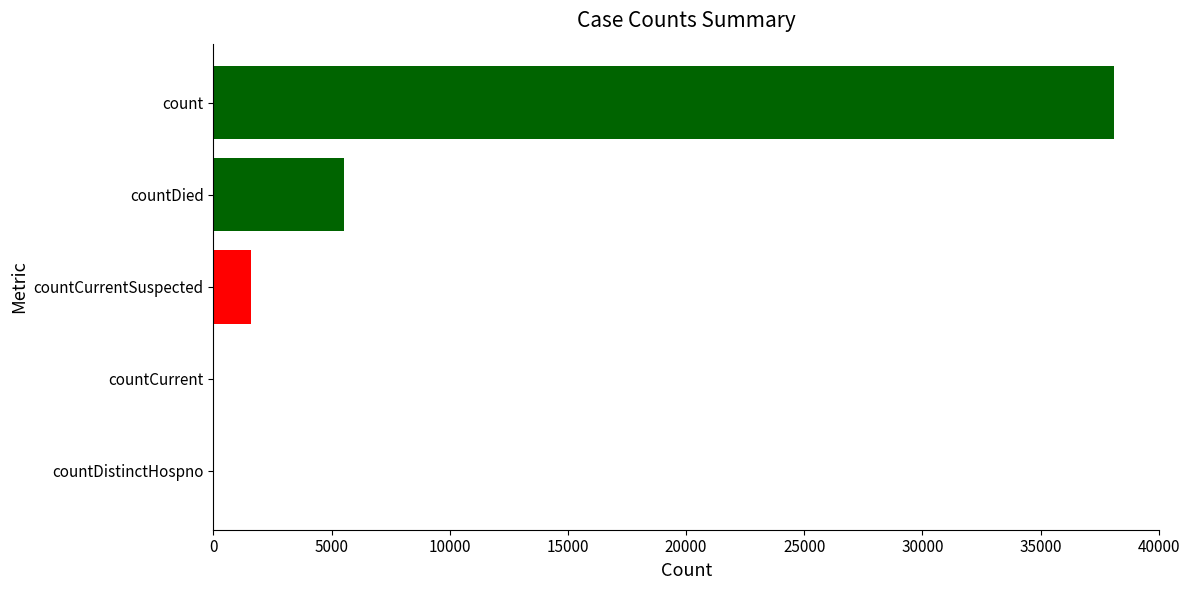

Which category has the highest value across all series?

count